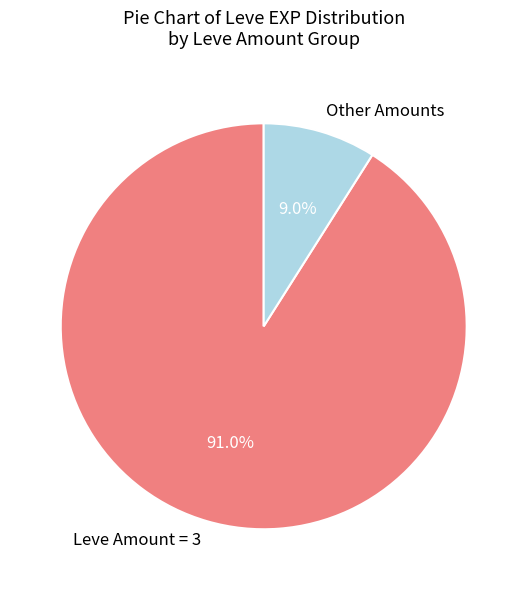

How many slices are in this pie chart?

2